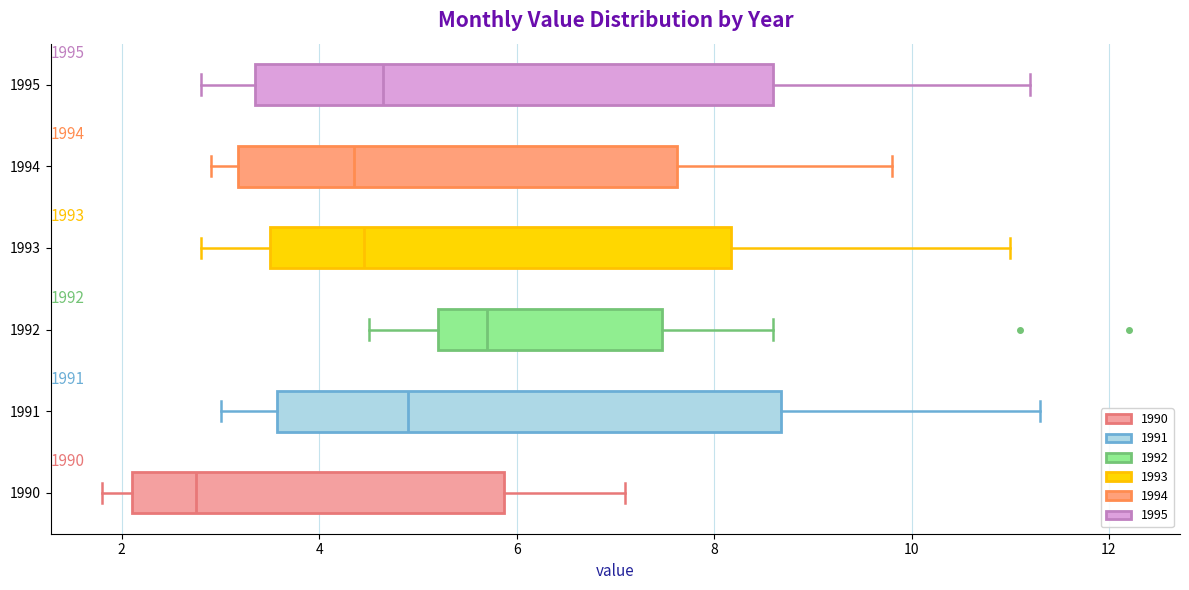

Which box has the furthest to the left median line?

1990